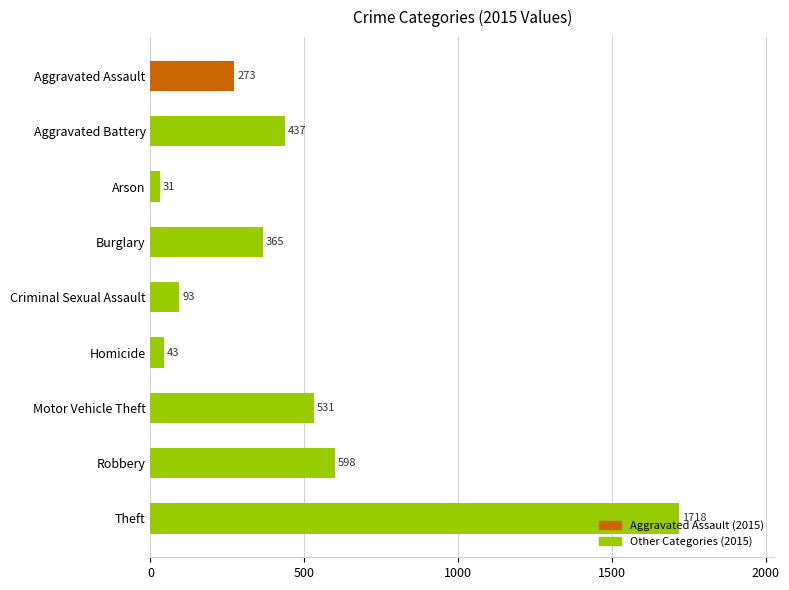

What is the difference between the values at Homicide and Criminal Sexual Assault?

50